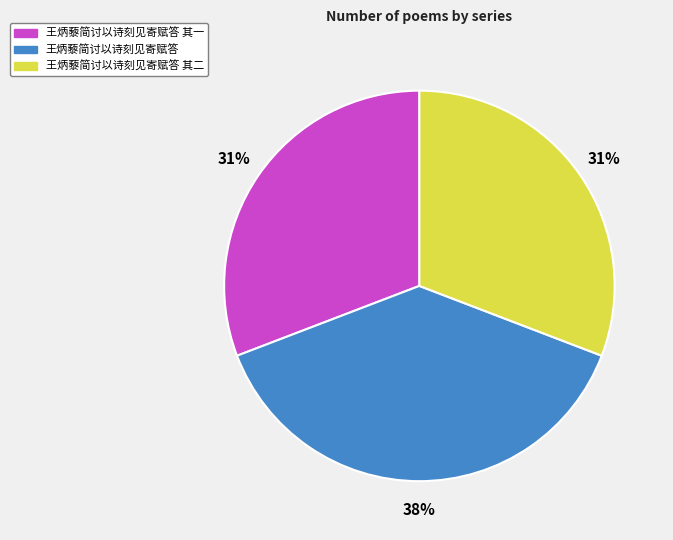

To the nearest percent, what is the average slice percentage?

33%